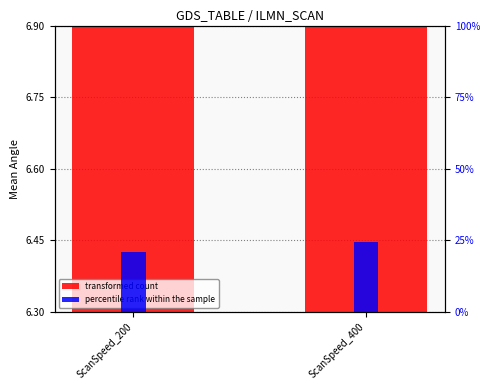

Reading right to left, list all the values displayed in this chart.

transformed count: 6.8	6.9
percentile rank within the sample: 0.2	0.2